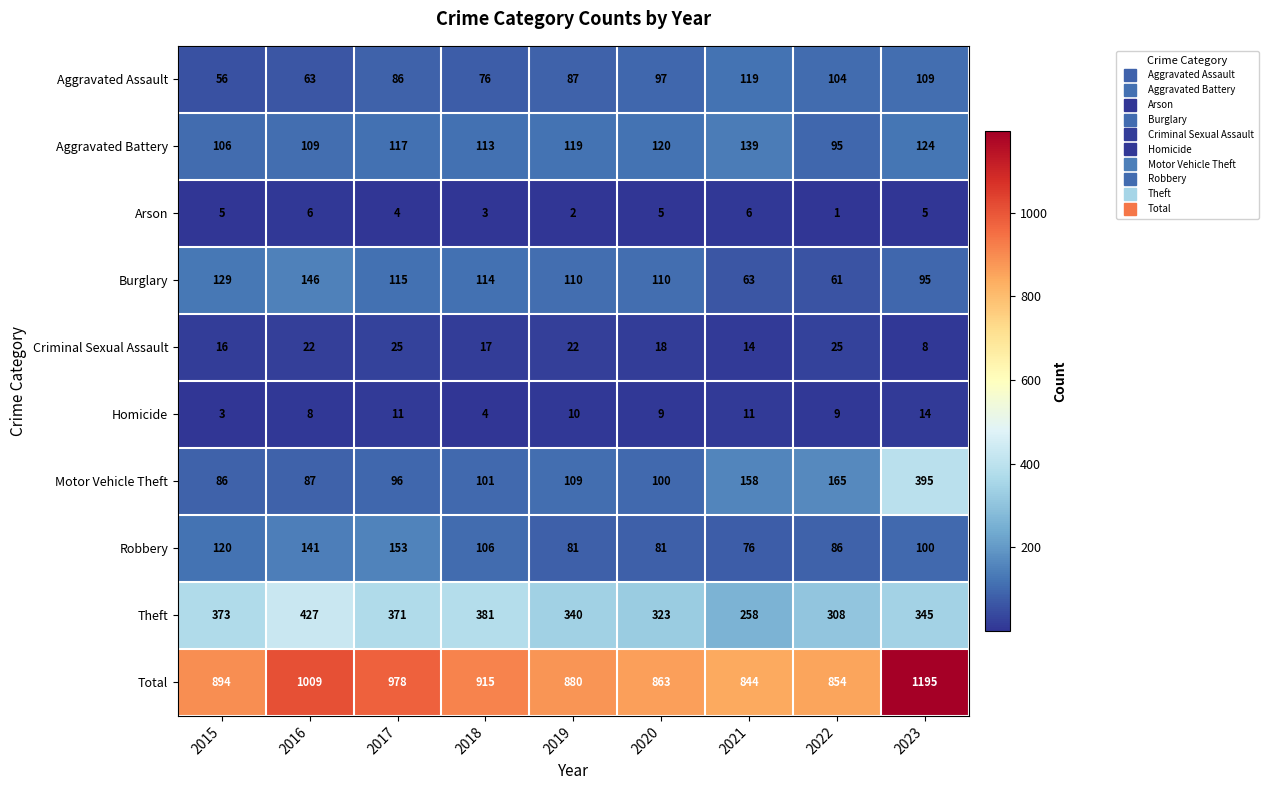

List the labels in order of Total value, smallest first.

2021, 2022, 2020, 2019, 2015, 2018, 2017, 2016, 2023